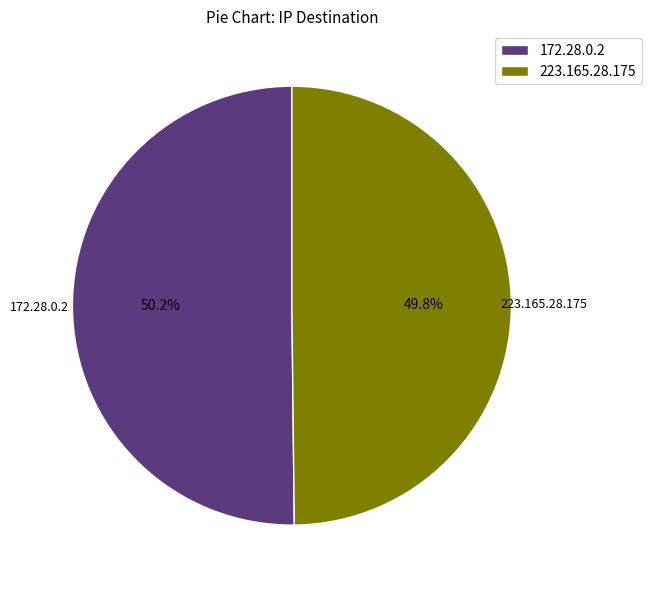

Is it true that 172.28.0.2 is 50% of the pie?

True